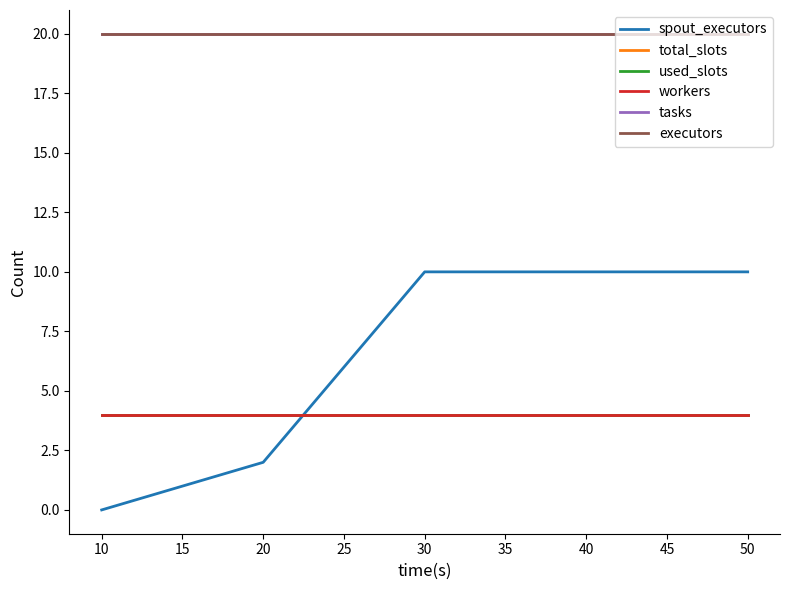

Does the chart display data point markers on the line(s)?

No